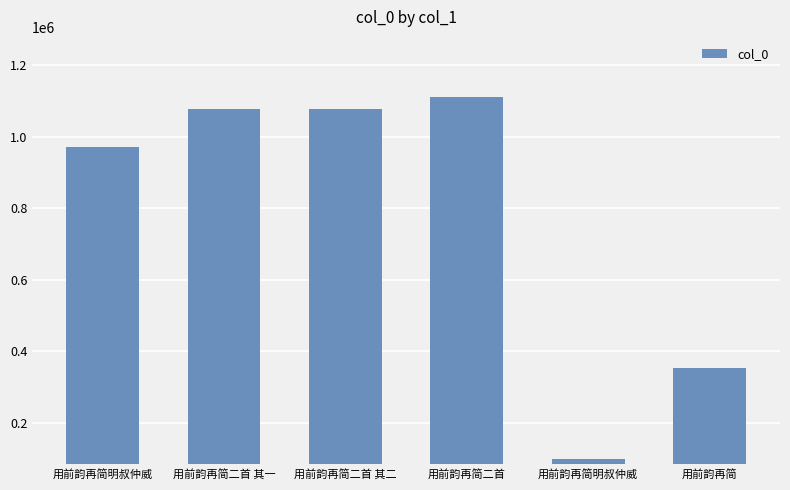

At which label does the data first exceed 1078835?

用前韵再简二首 其二